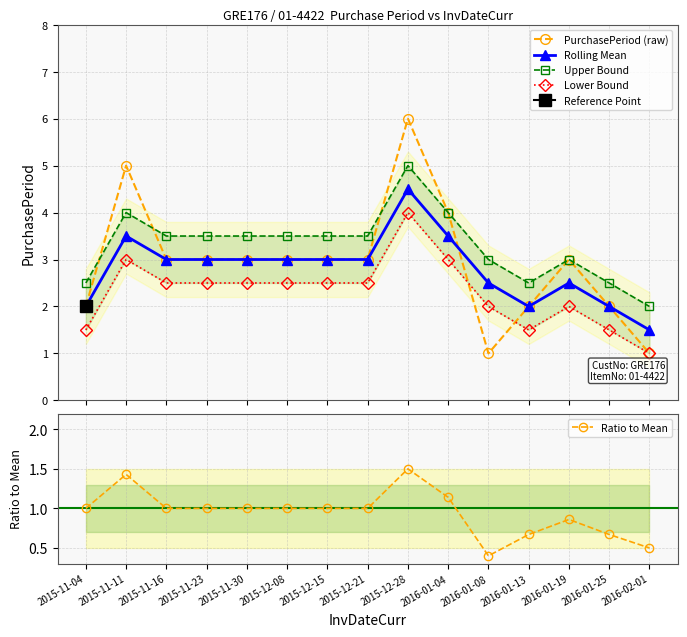

Which series has the largest total across all categories?

Upper Bound